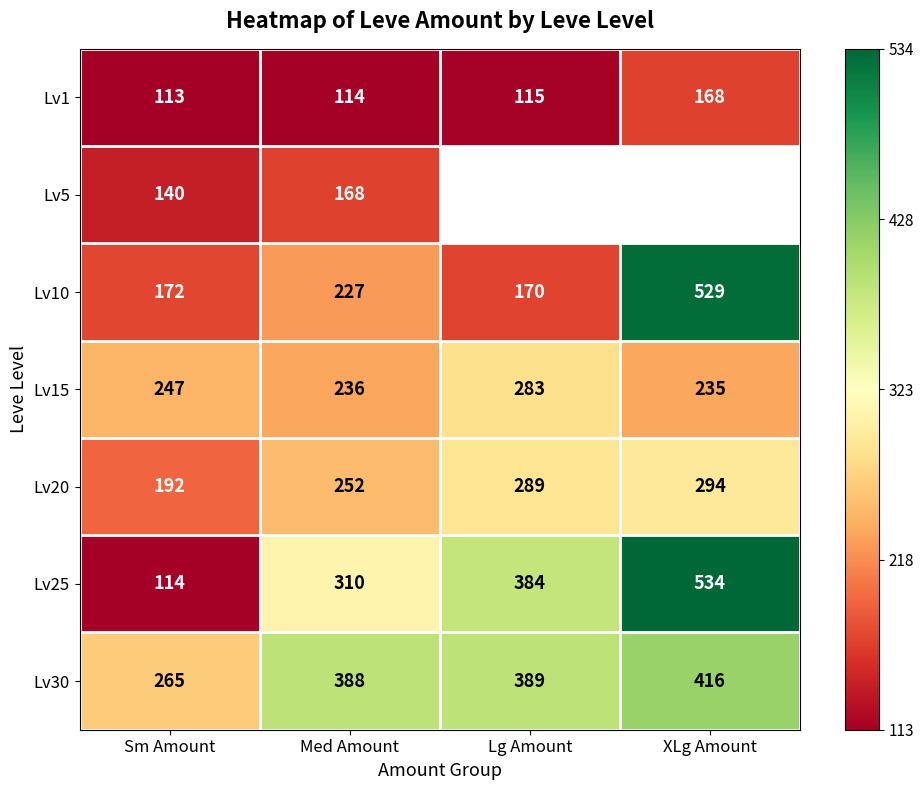

What is the difference between the maximum and second lowest values in the Lv10 series?

357